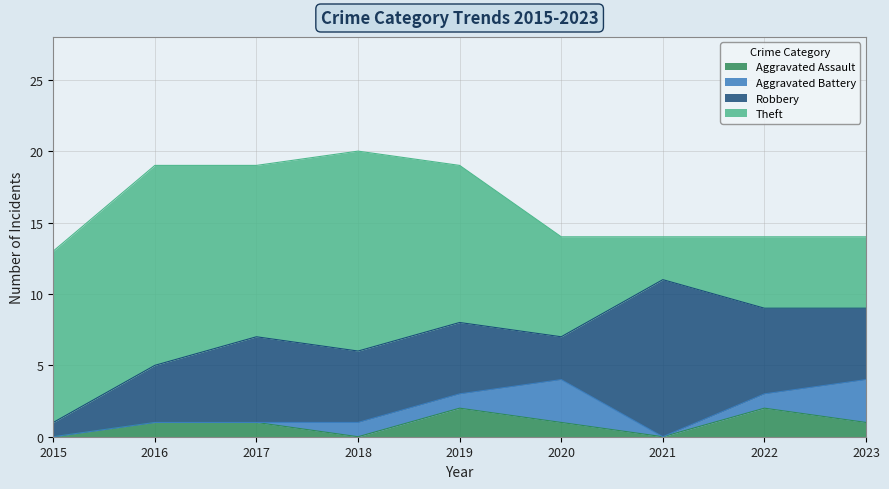

Between which two adjacent categories do Theft and Robbery first intersect?

2020 and 2021